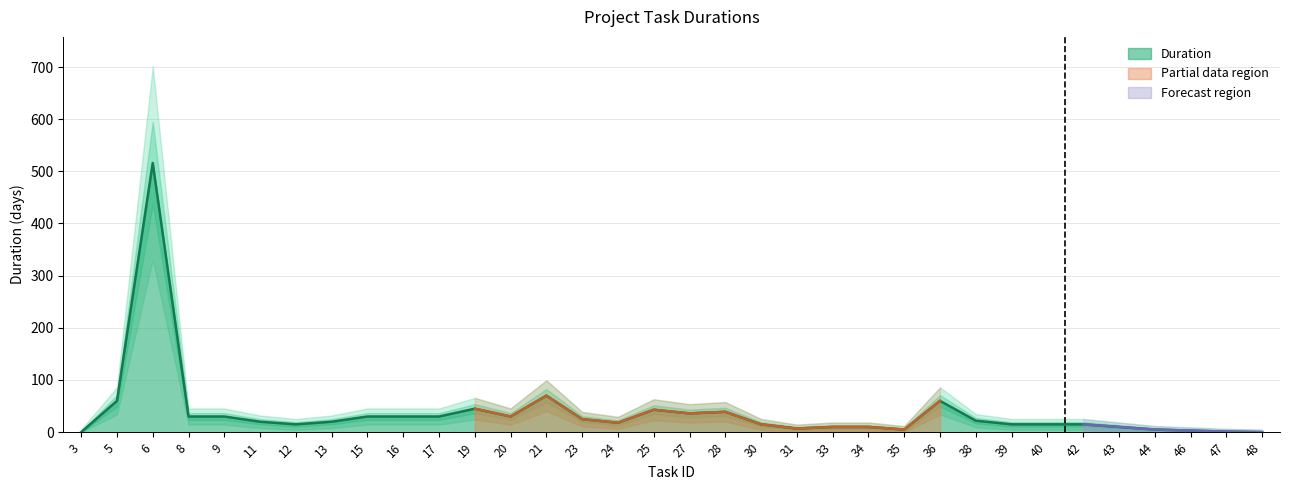

Rank the categories by value from lowest to highest.

3, 48, 47, 46, 35, 44, 31, 33, 34, 43, 12, 30, 39, 40, 42, 24, 11, 13, 38, 23, 8, 9, 15, 16, 17, 20, 27, 28, 25, 19, 5, 36, 21, 6